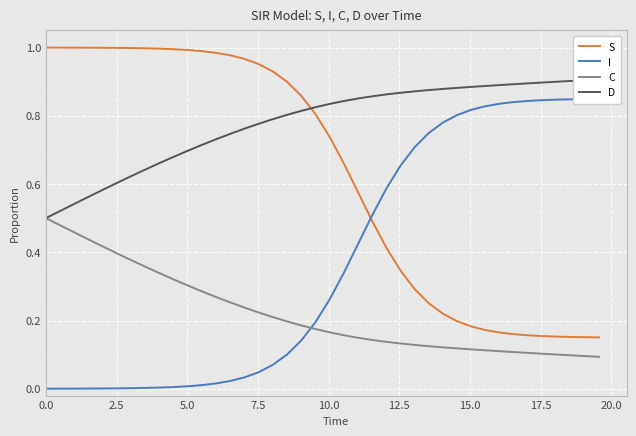

What is the difference between the maximum and minimum values in the C series?

0.4